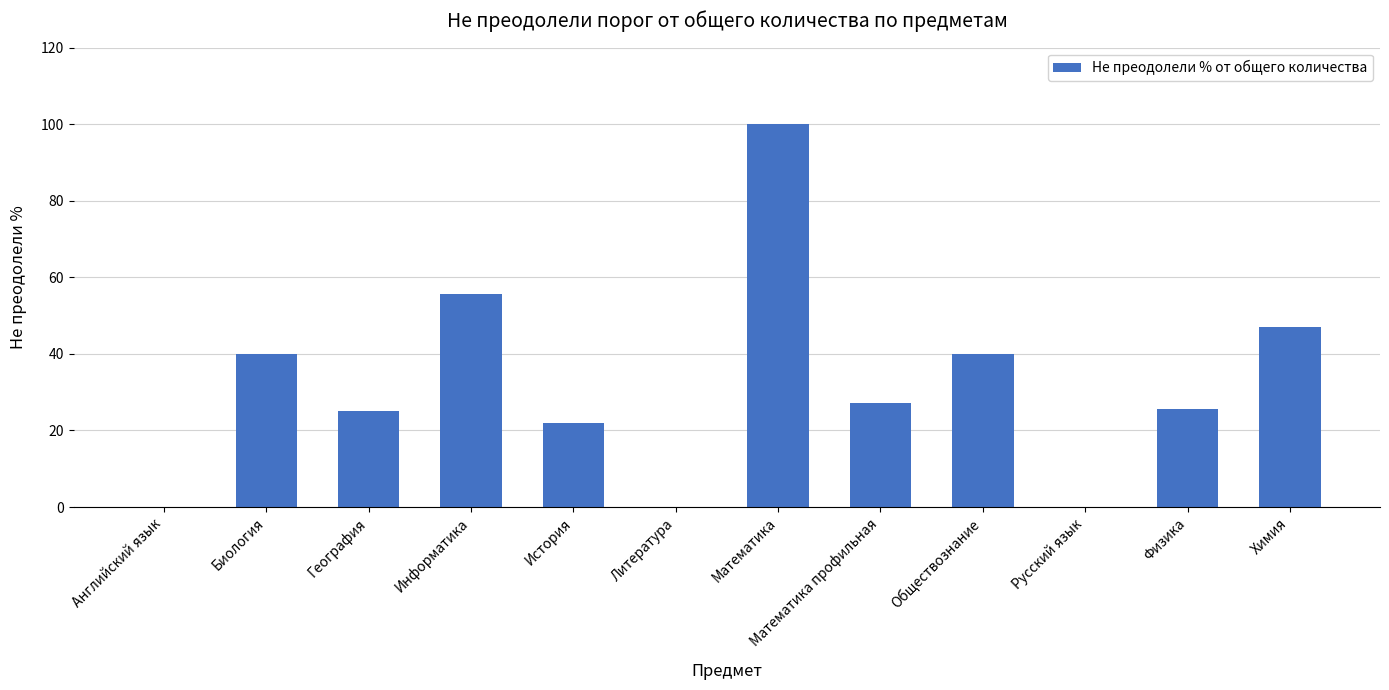

Reading right to left, extract all data points from this chart.

47.1	25.7	0.0	40.0	27.3	100.0	0.0	21.9	55.6	25.0	40.0	0.0